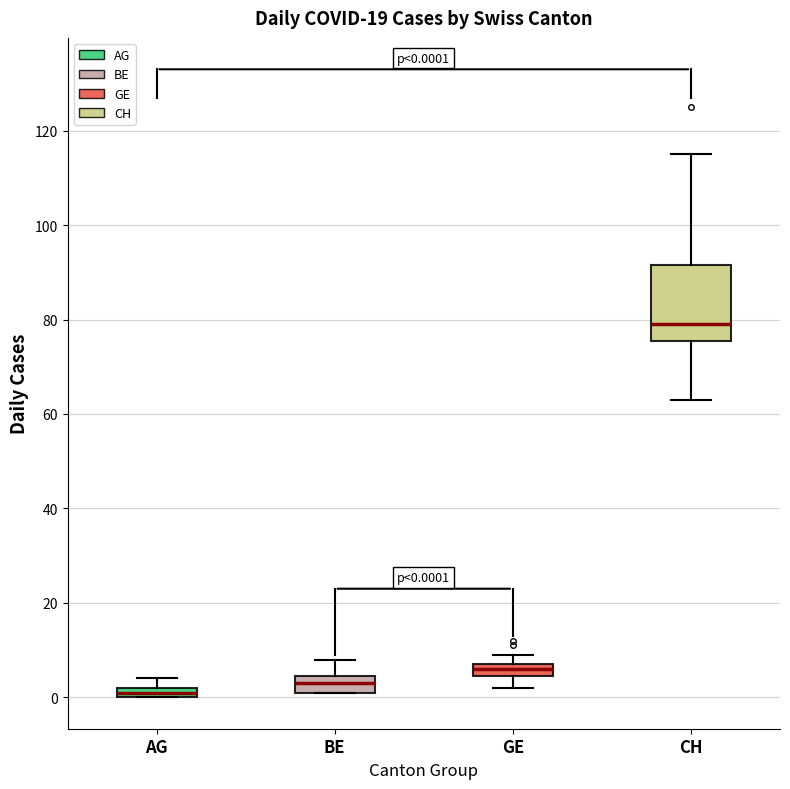

Which box is the tallest, from its lower edge to its upper edge?

CH